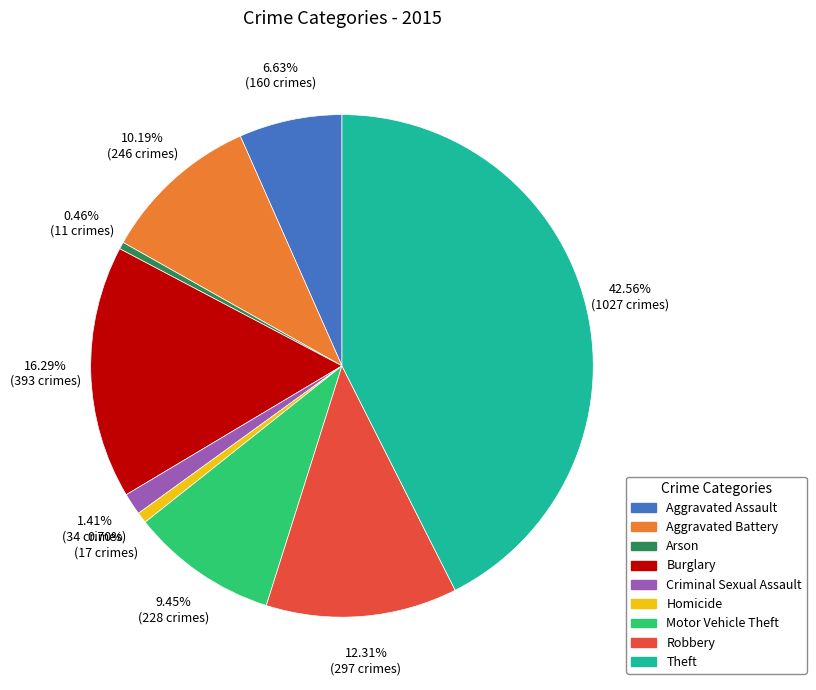

Is it true that Homicide is 14% of the pie?

False